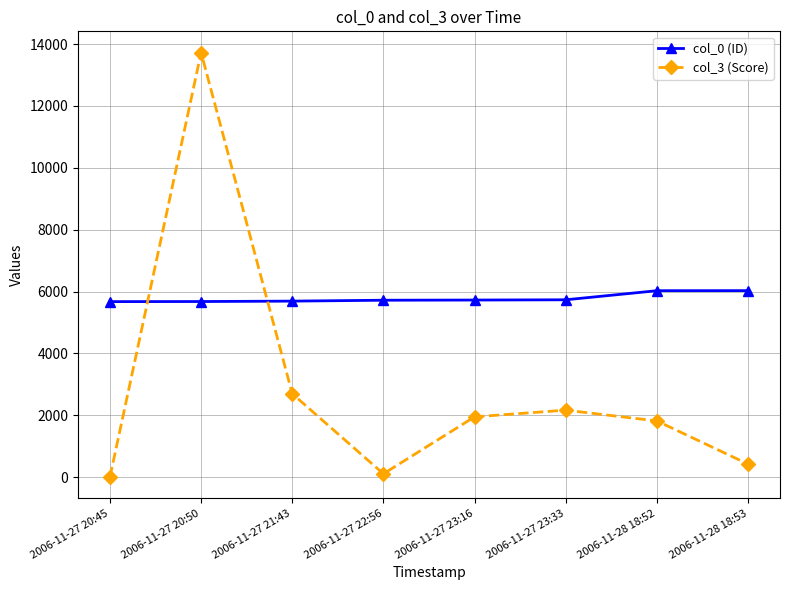

True or false: col_3 (Score) and col_0 (ID) cross at least once.

True